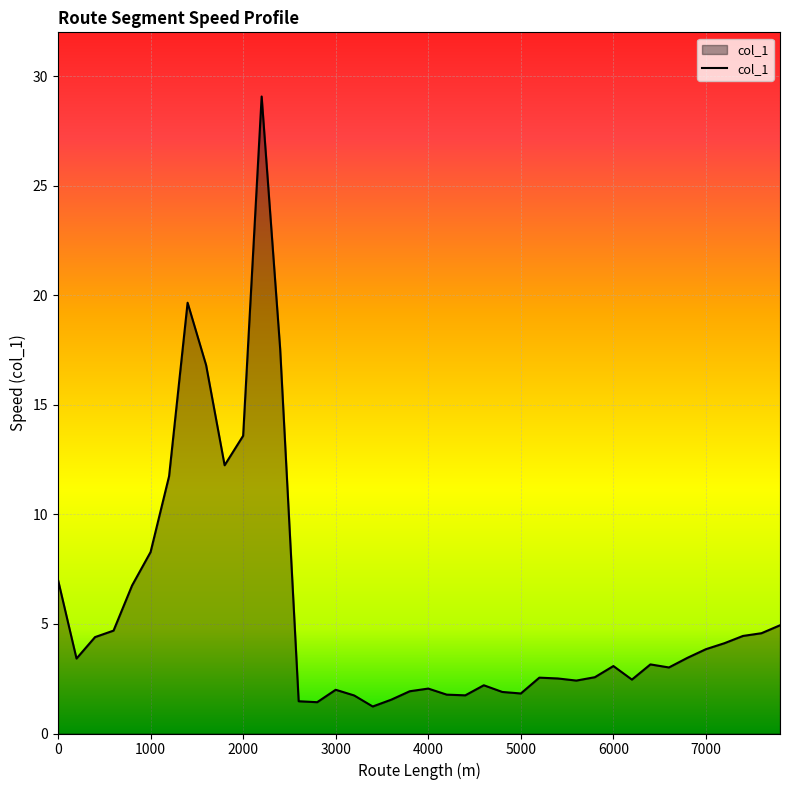

What is the difference between the second highest and minimum values?

18.4